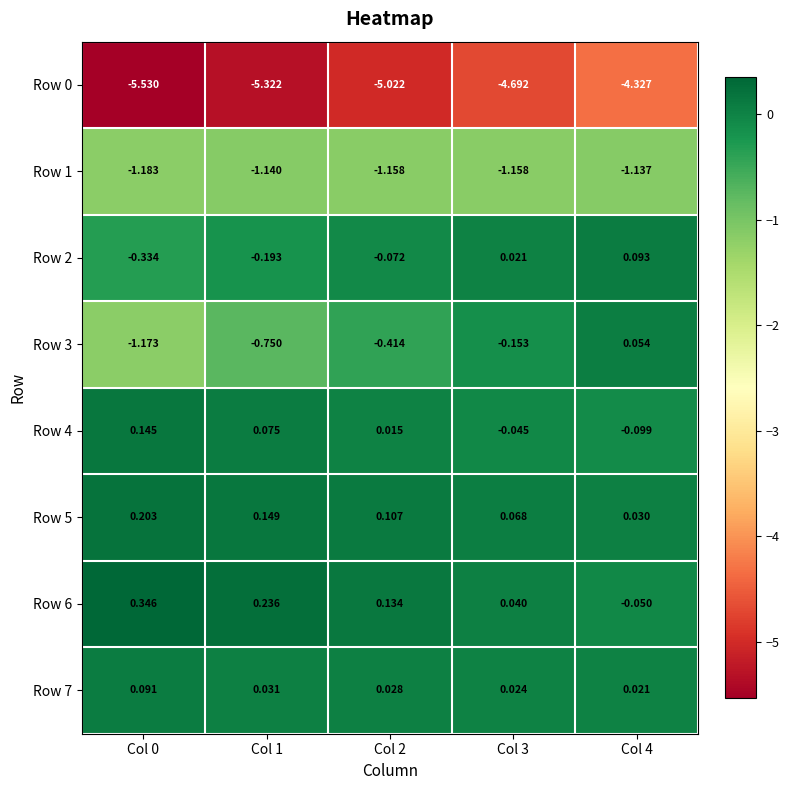

Is the value of Row 7 at Col 0 greater than the value of Row 0 at Col 1?

Yes